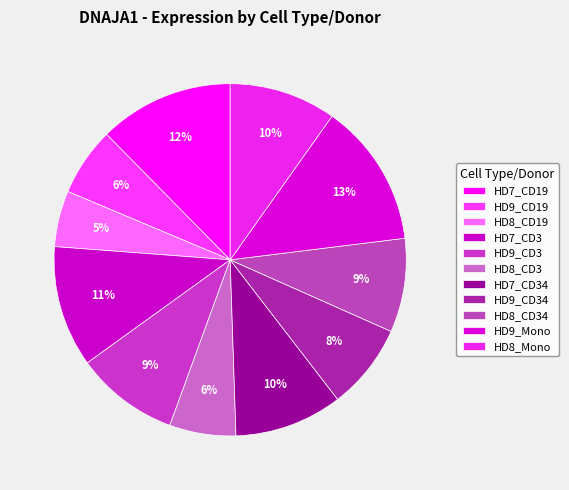

To the nearest percent, what is the difference between the largest and smallest slice percentages?

8%